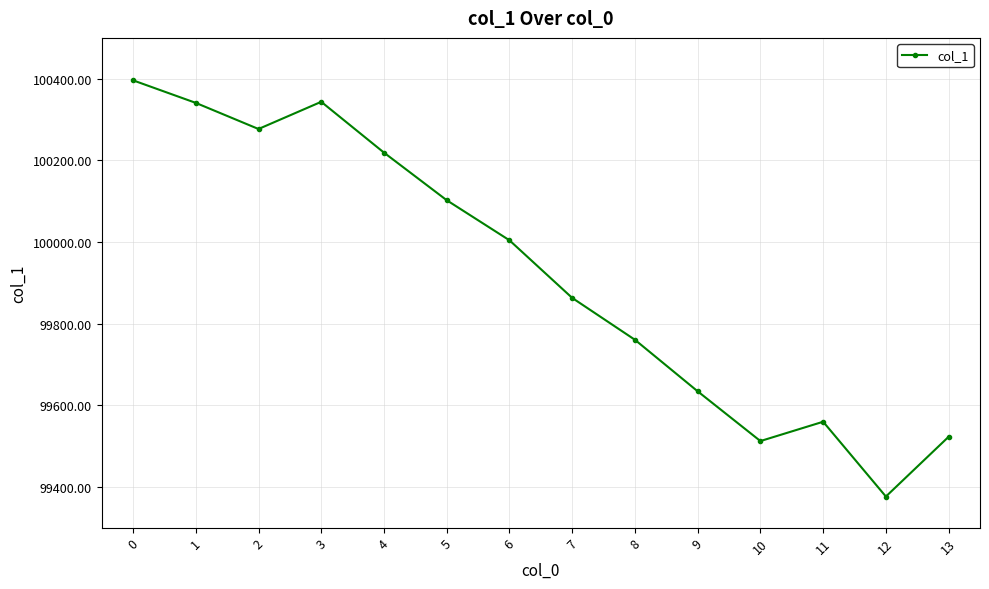

What is the difference between the maximum and second lowest values?

883.9